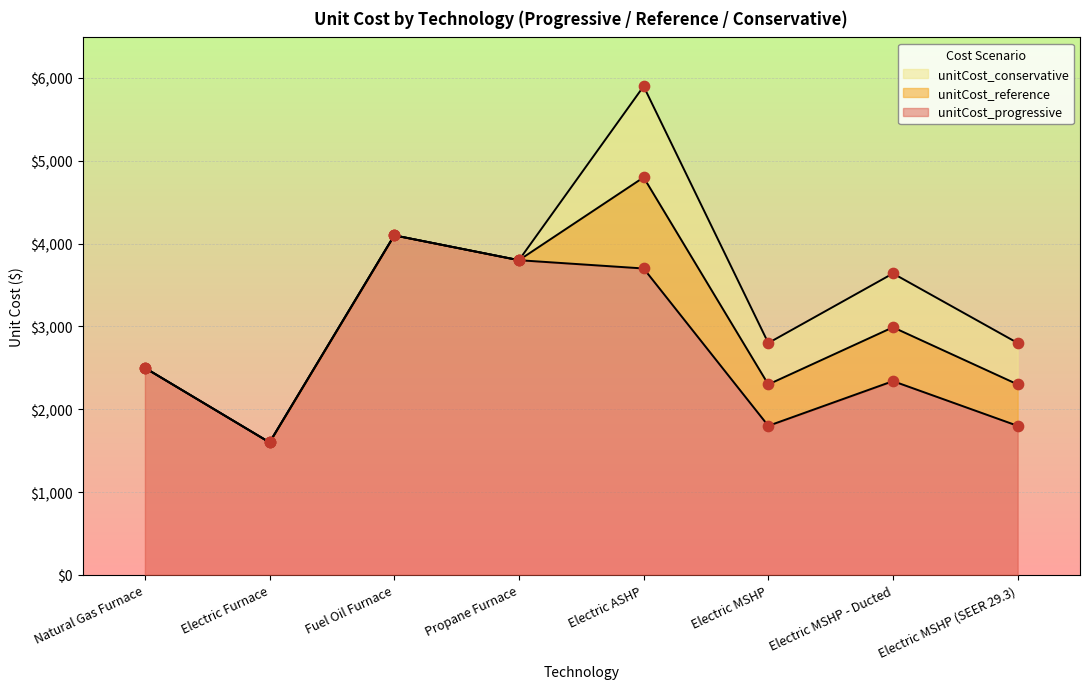

Is the value of unitCost_conservative at Propane Furnace greater than the value of unitCost_progressive at Electric Furnace?

Yes